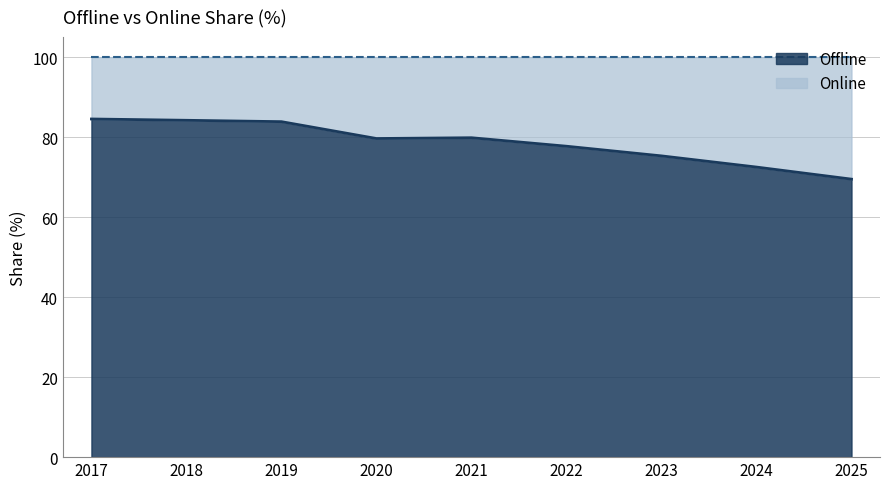

True or false: Offline has a value of 84.5 at 2017.

True